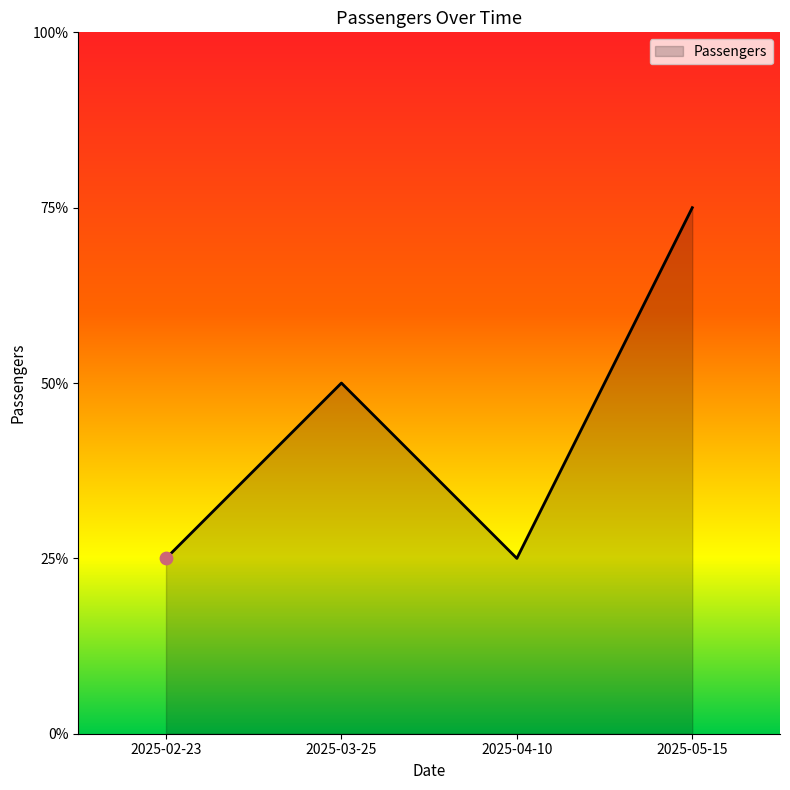

What is the ratio of the value at 2025-03-25 to the value at 2025-05-15?

0.7